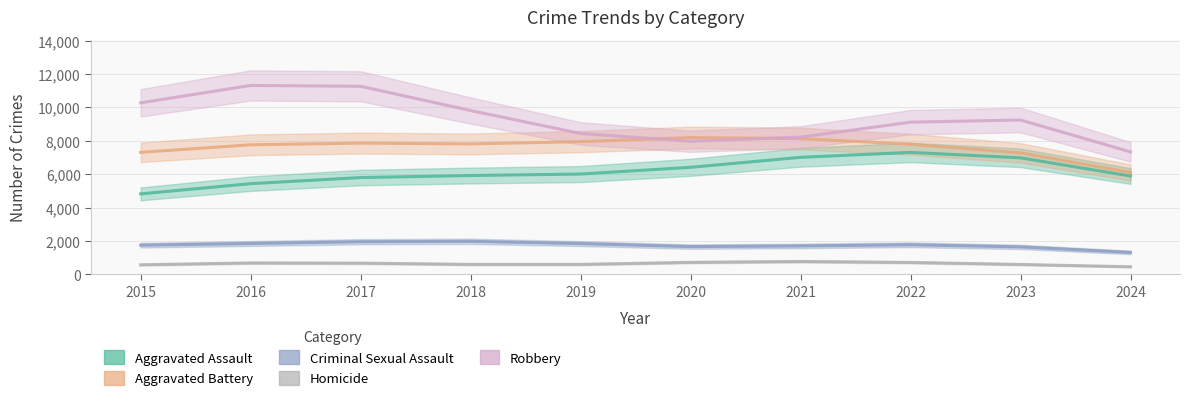

At 2016, list the series in order from largest to smallest.

Robbery, Aggravated Battery, Aggravated Assault, Criminal Sexual Assault, Homicide